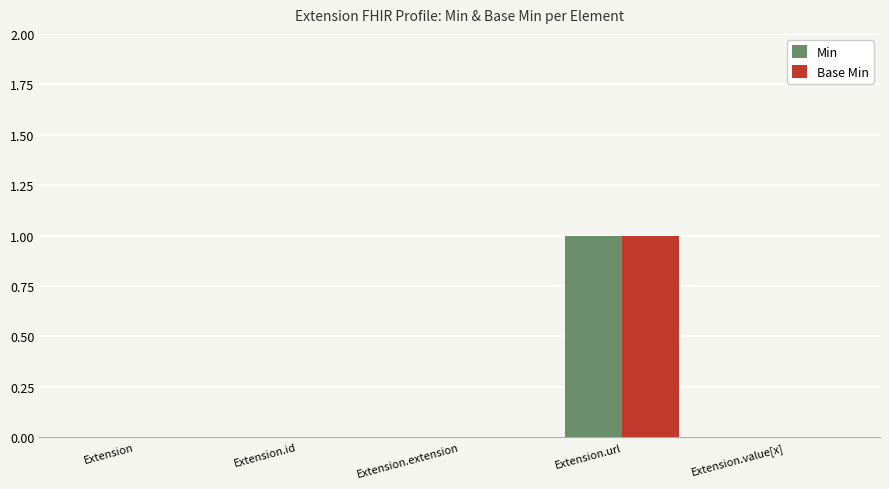

Which category has the highest value in the Base Min series?

Extension.url